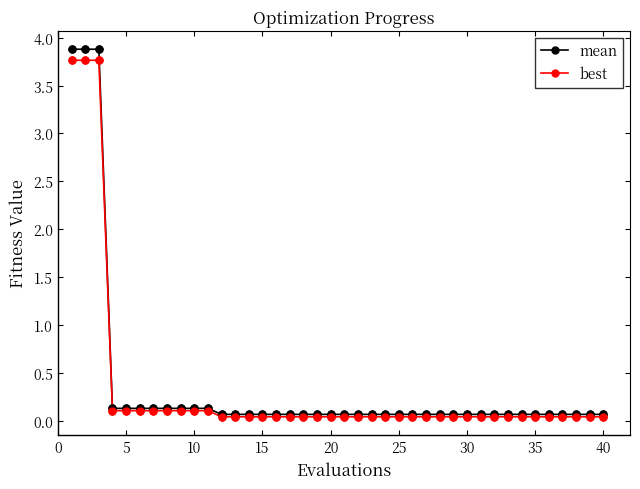

What are all the series names shown in the legend?

mean, best